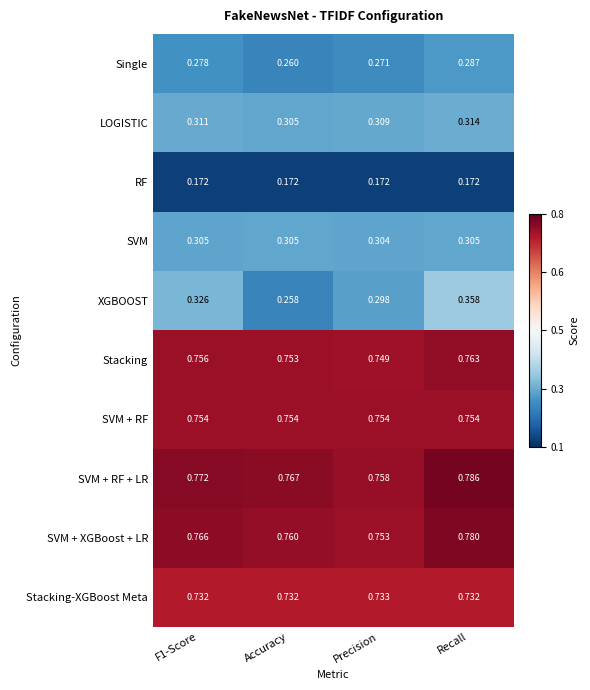

At which label does Stacking reach its peak?

Recall